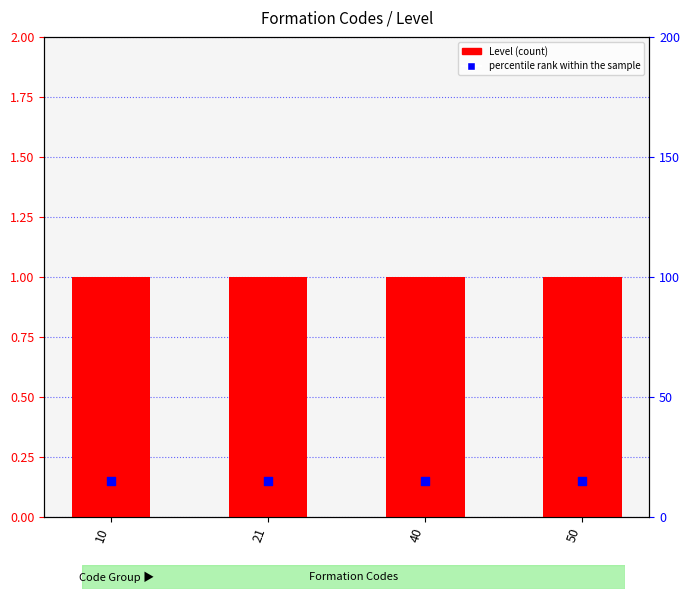

At which category is the sum across all series the highest?

10